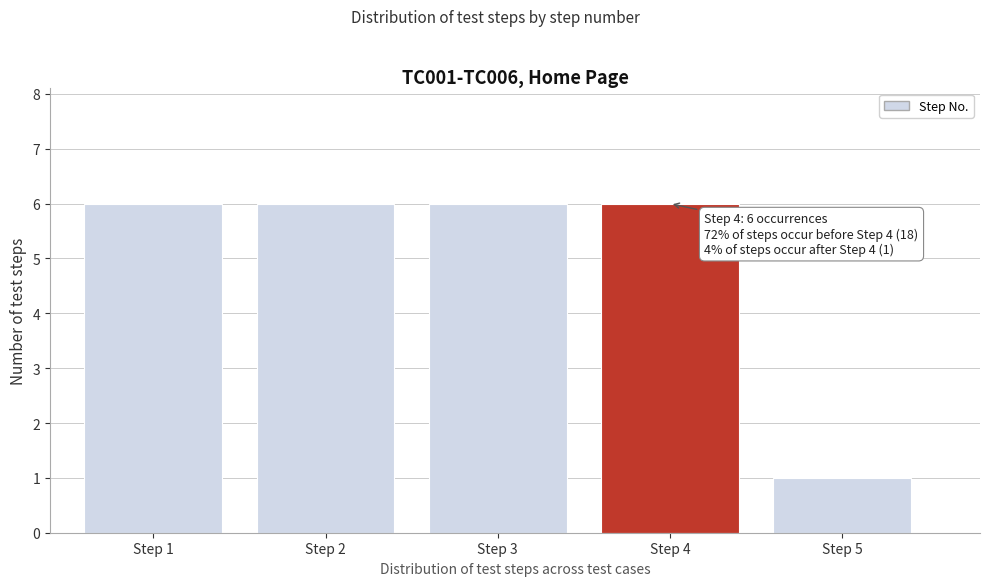

Reading left to right, extract all data points from this chart.

Step 1=6	Step 2=6	Step 3=6	Step 4=6	Step 5=1